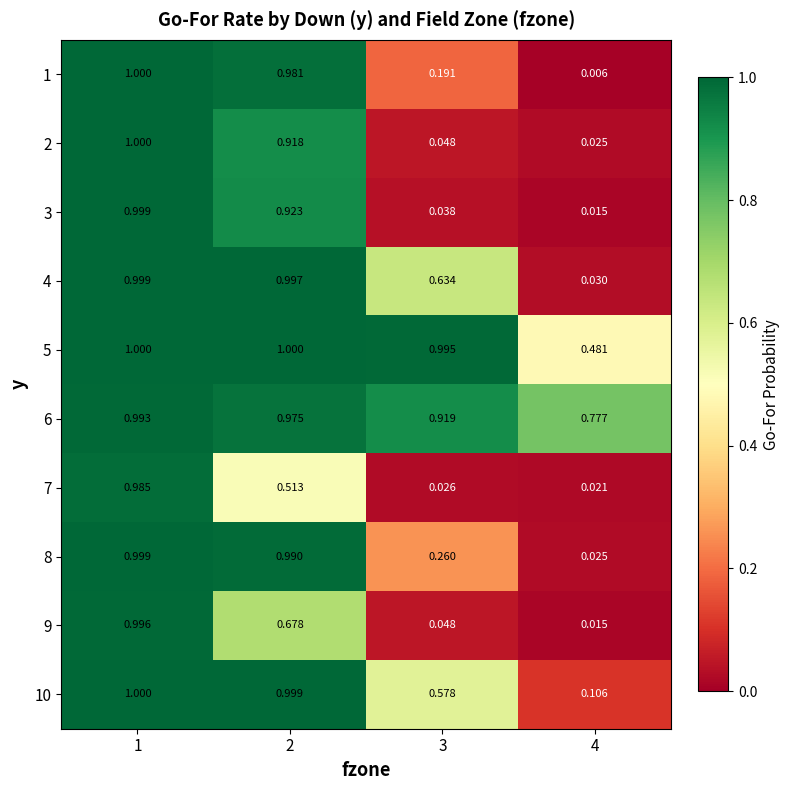

Is the value of 8 at 1 greater than the value of 7 at 1?

Yes